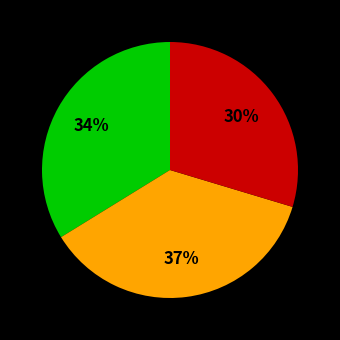

Is there any slice that represents more than half of the pie?

No